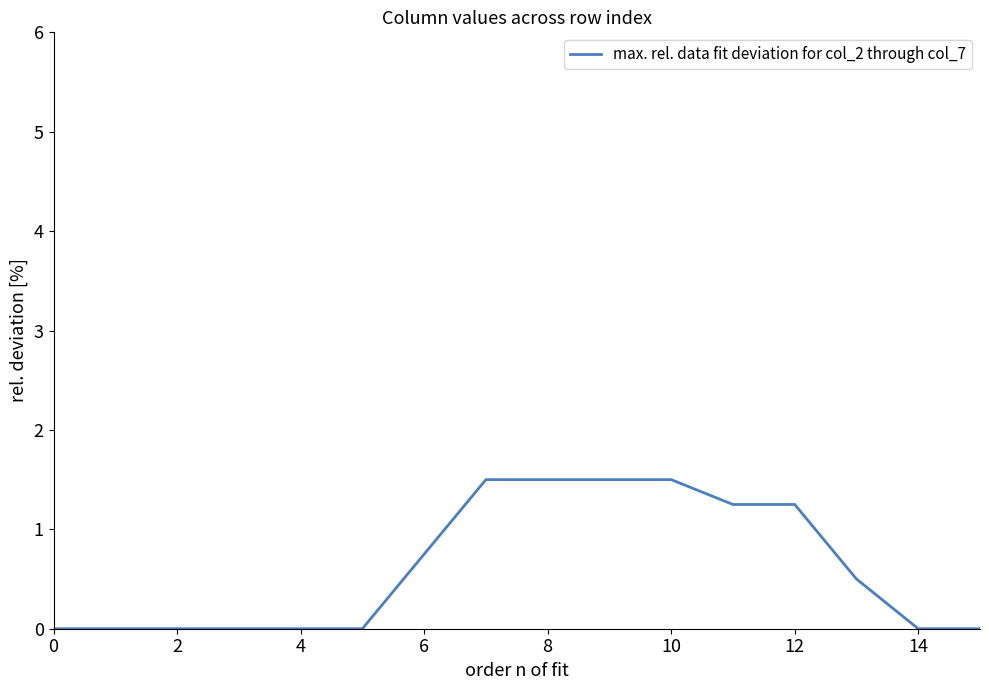

What is the difference between the maximum and minimum values?

1.5